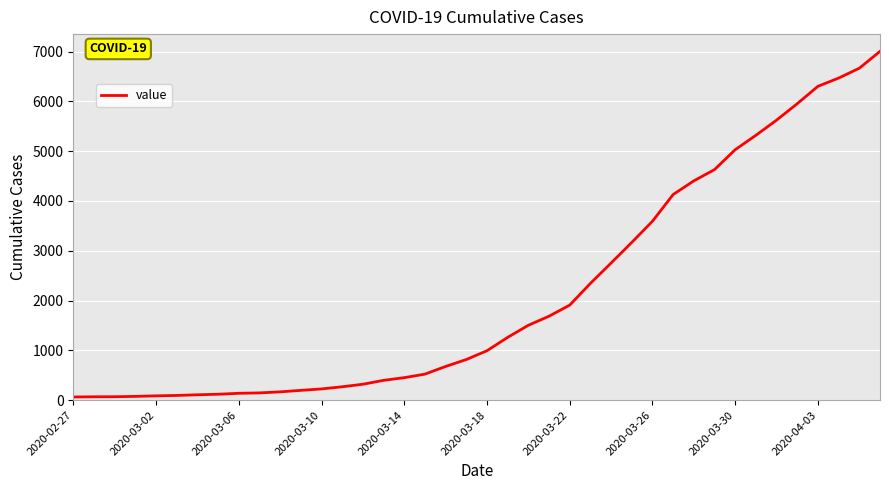

What is the difference between the maximum and minimum values?

6940